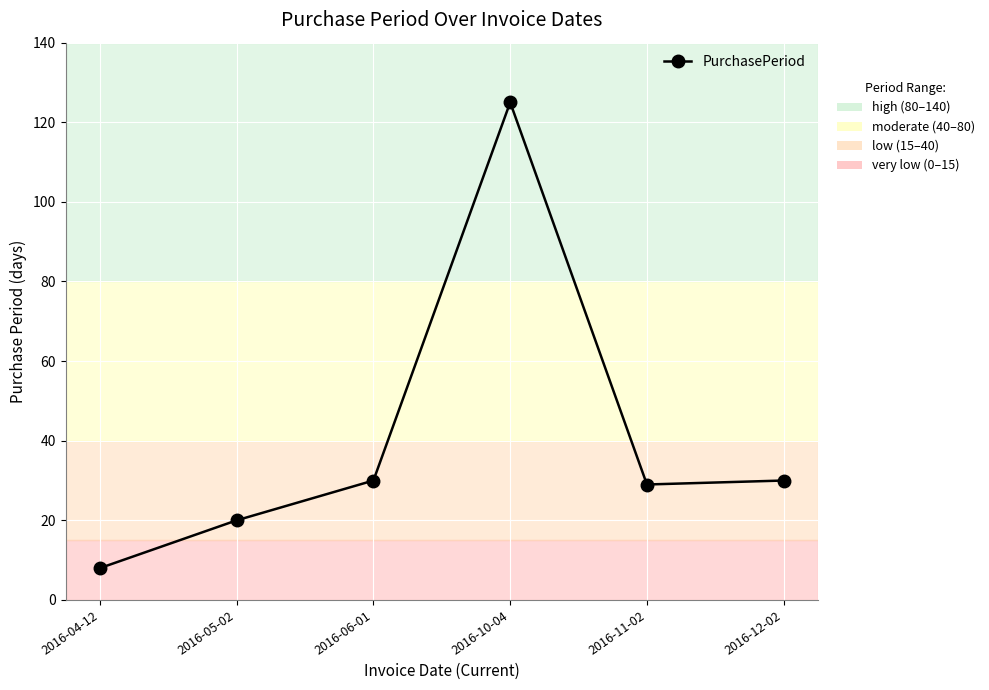

What is the change in value from 2016-05-02 to 2016-12-02?

+10